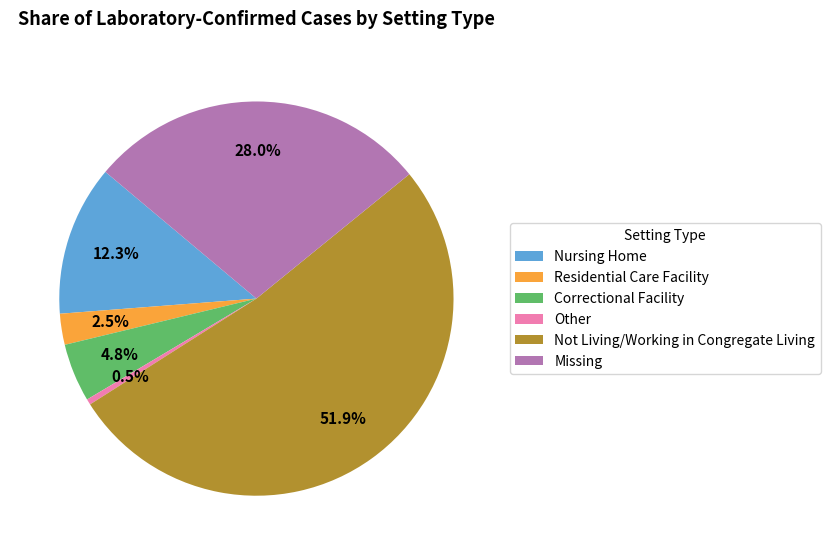

What is the smallest slice in the pie chart?

Other